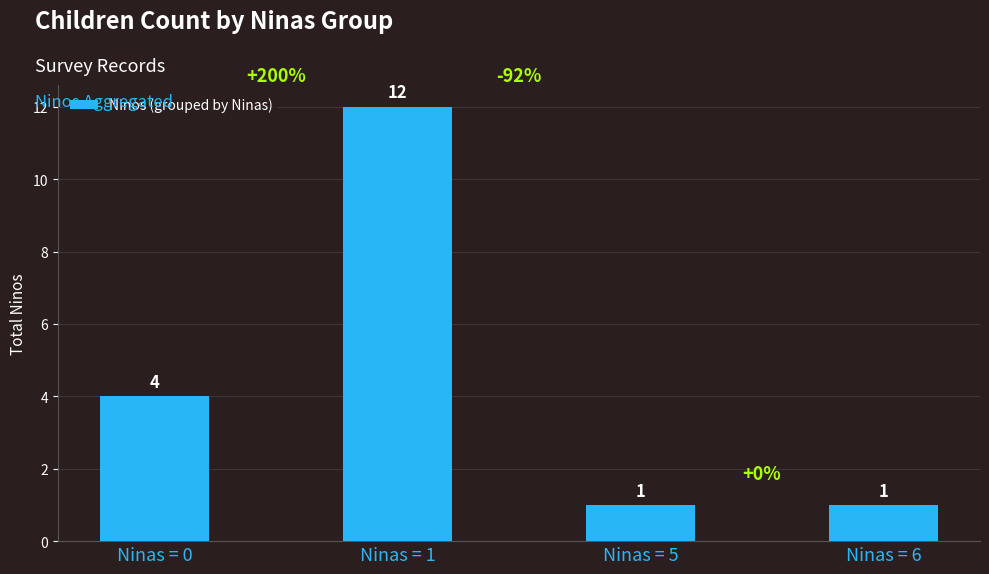

How many categories are shown in the chart?

4